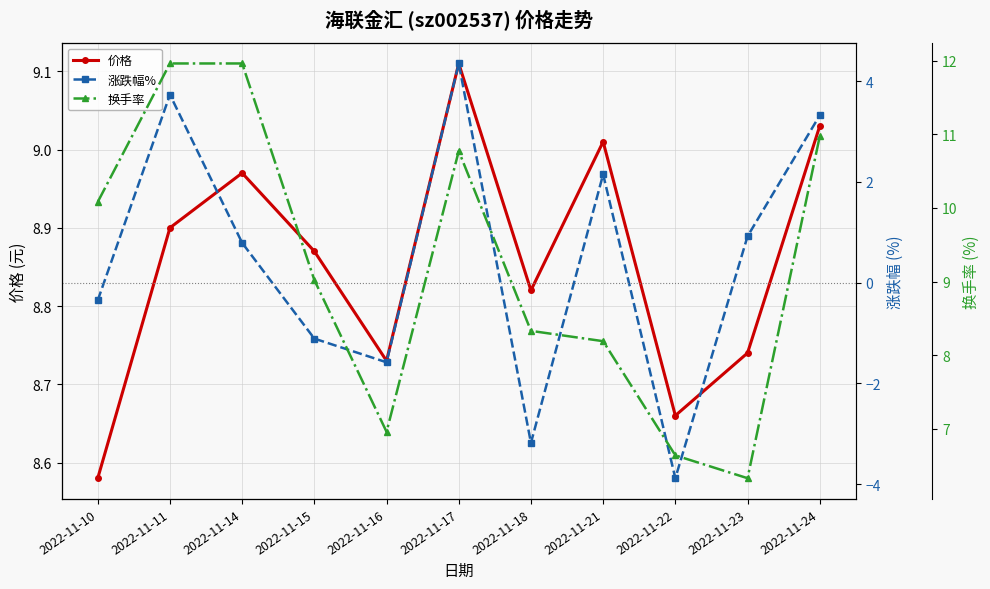

Is it true that 换手率 equals 12.0 at 2022-11-14?

True